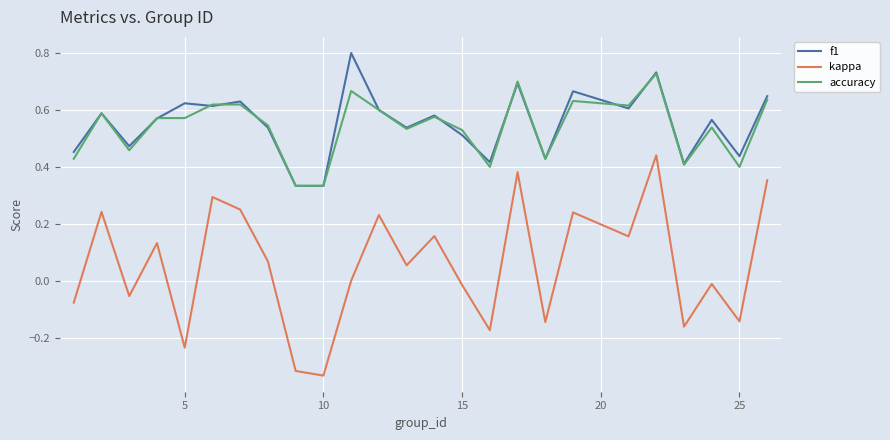

What is the difference between the maximum and minimum values in the kappa series?

0.8